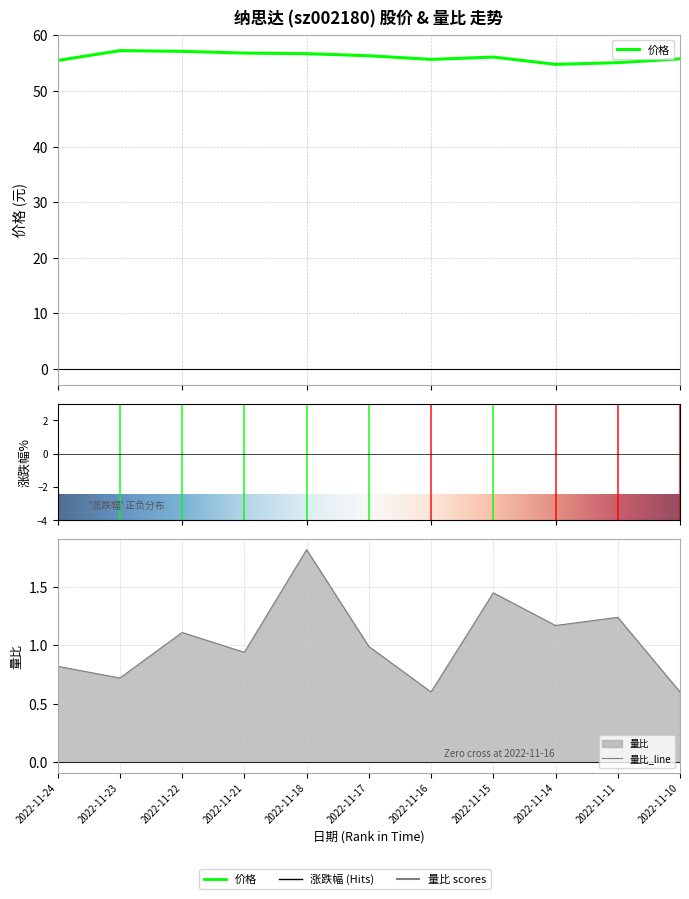

What is the difference between the maximum and minimum values in the 价格 series?

2.5